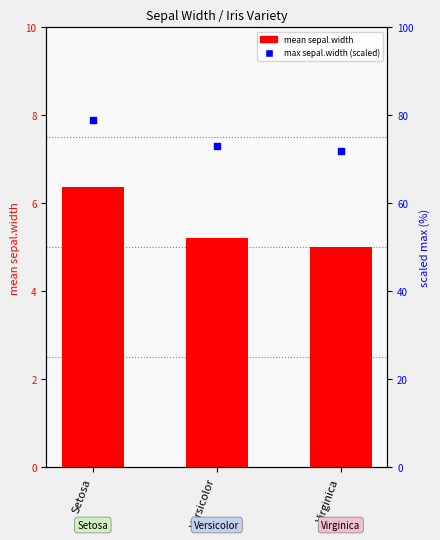

Which series has the largest Y range (max minus min)?

max sepal.width (scaled)